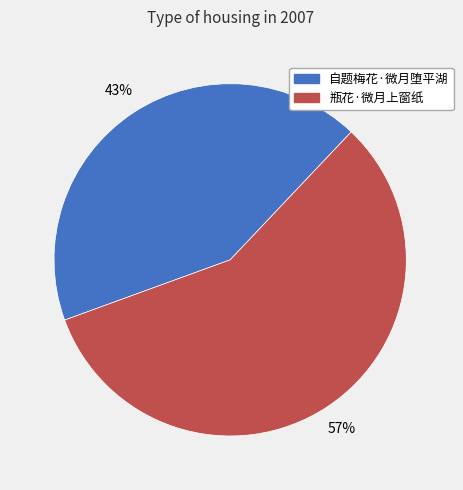

Is the sum of 自题梅花·微月堕平湖 and 瓶花·微月上窗纸 greater than half?

Yes